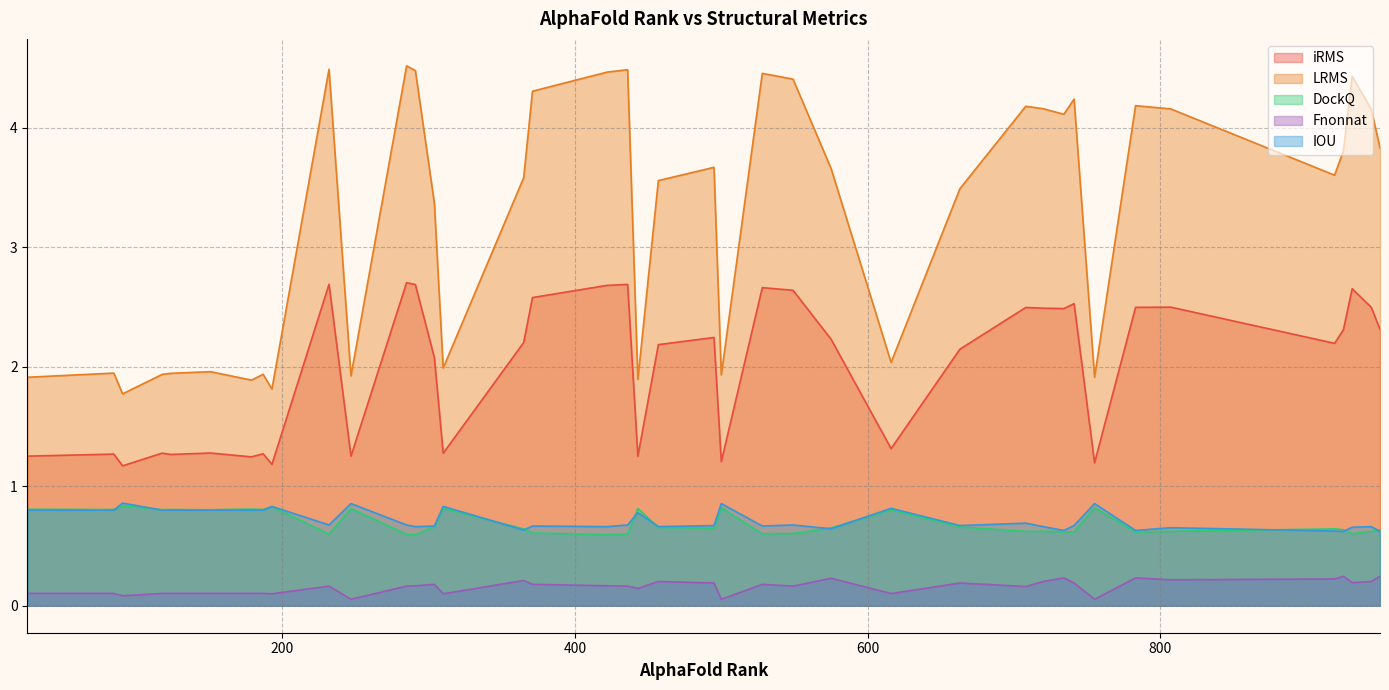

What is the label of the 19th point from the right?

741